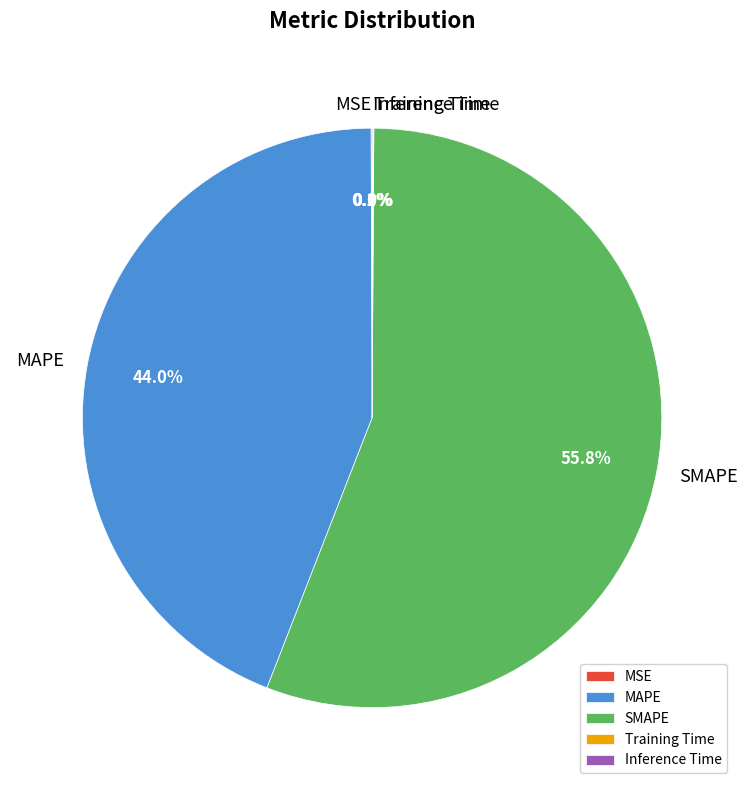

Which slice is the largest?

SMAPE